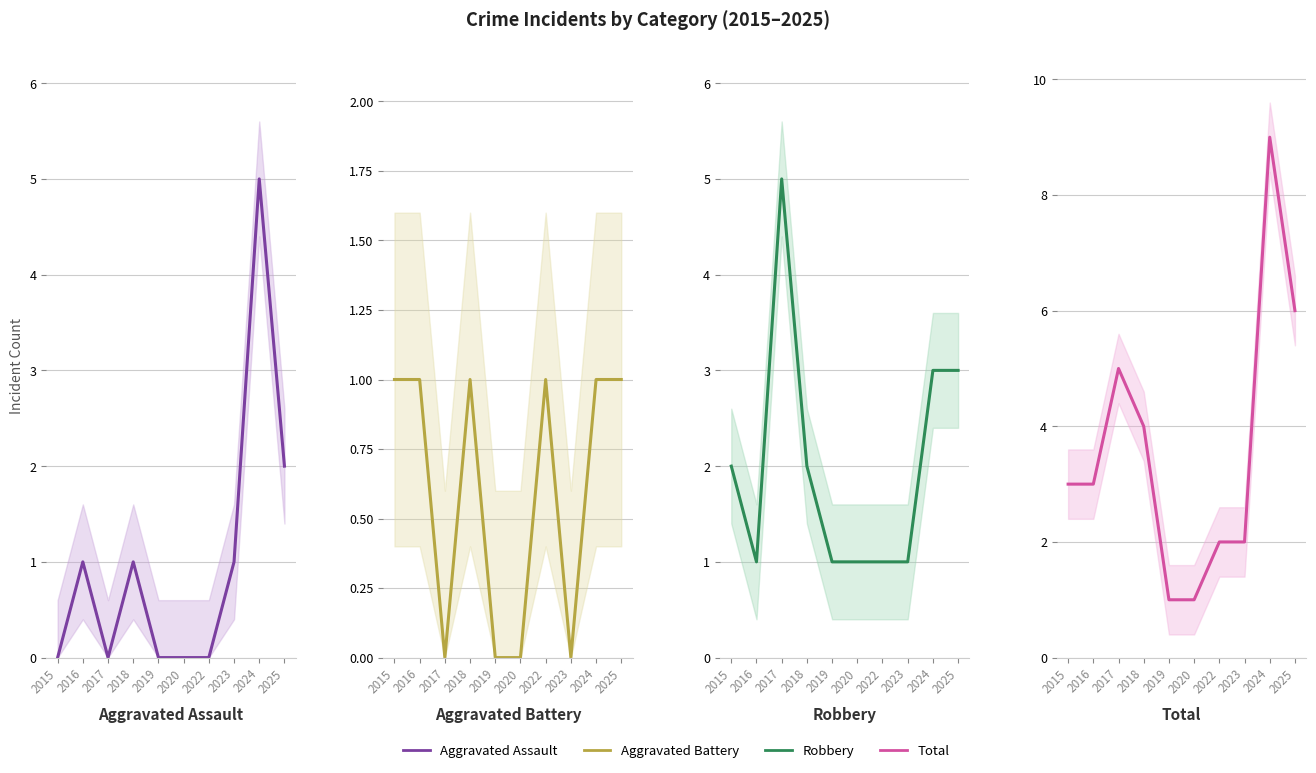

Reading left to right, transcribe all the data shown in this chart.

Aggravated Assault: 2015=0	2016=1	2017=0	2018=1	2019=0	2020=0	2022=0	2023=1	2024=5	2025=2
Aggravated Battery: 2015=1	2016=1	2017=0	2018=1	2019=0	2020=0	2022=1	2023=0	2024=1	2025=1
Robbery: 2015=2	2016=1	2017=5	2018=2	2019=1	2020=1	2022=1	2023=1	2024=3	2025=3
Total: 2015=3	2016=3	2017=5	2018=4	2019=1	2020=1	2022=2	2023=2	2024=9	2025=6